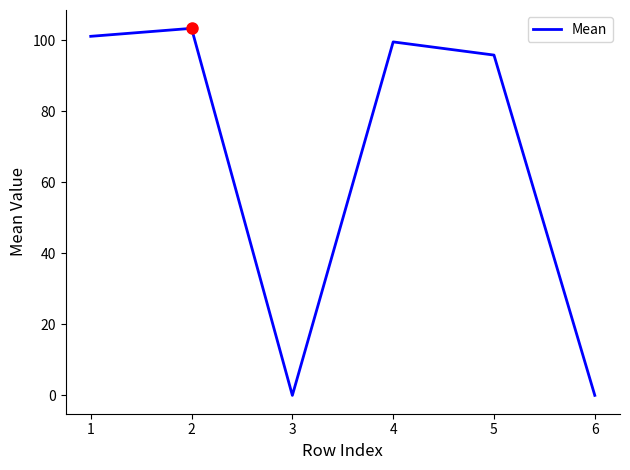

Reading left to right, transcribe all the data shown in this chart.

101.2	103.4	0.0	99.6	95.9	0.0